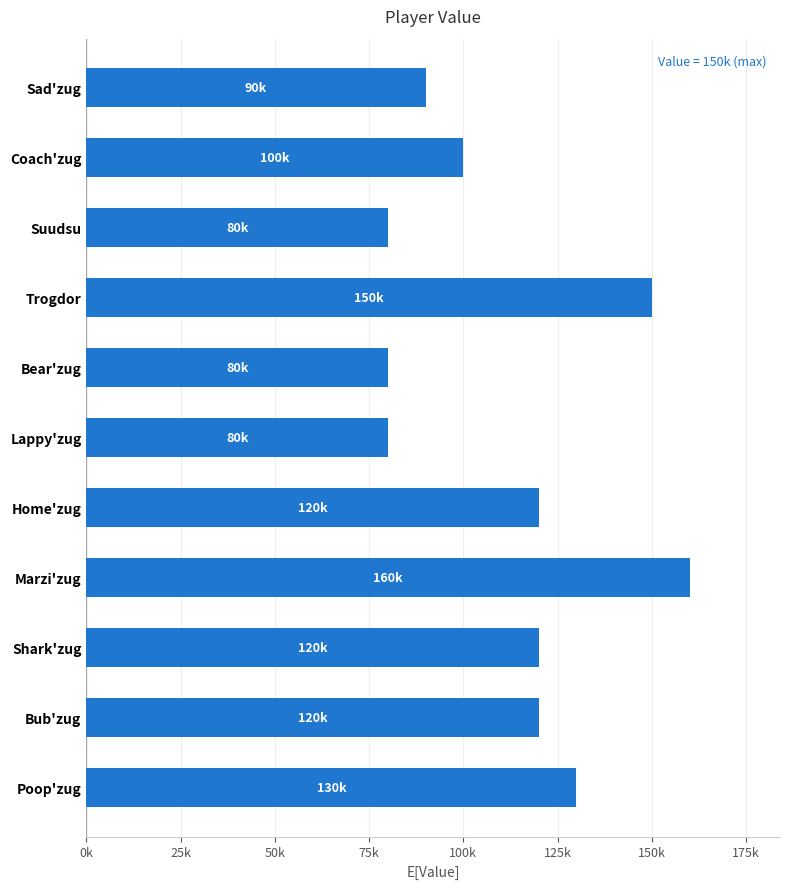

Which label corresponds to the largest value in the chart?

Marzi'zug